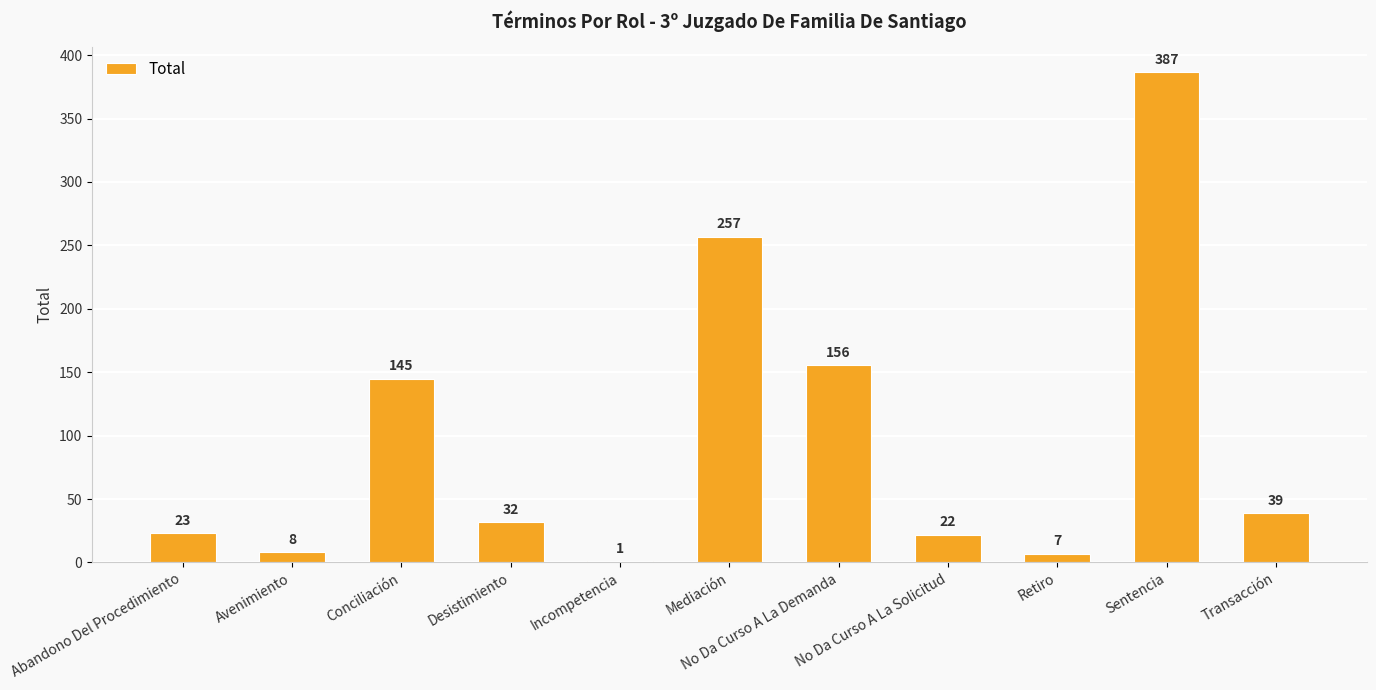

Are the bars horizontal?

No